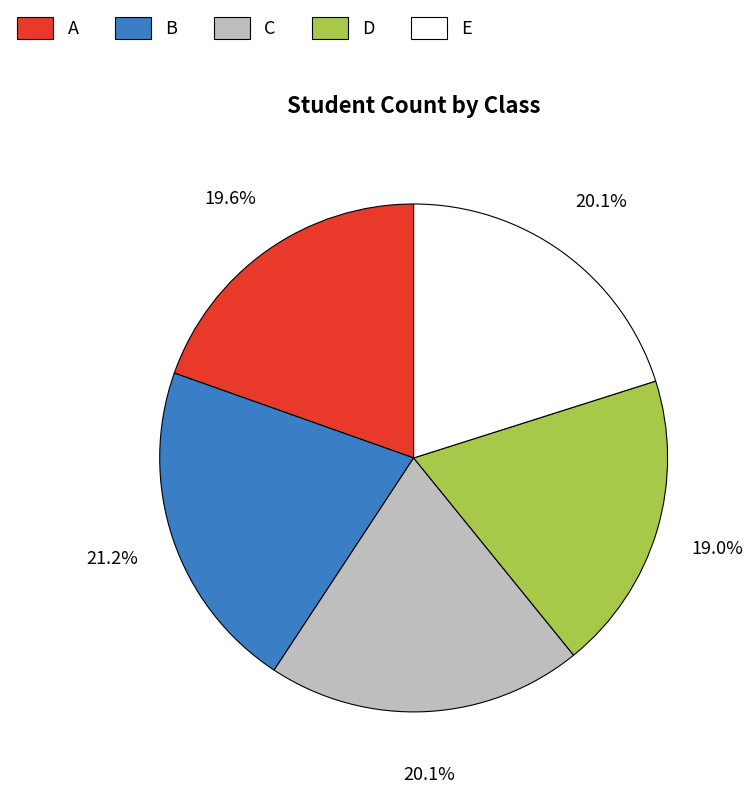

Which slice is the largest?

B